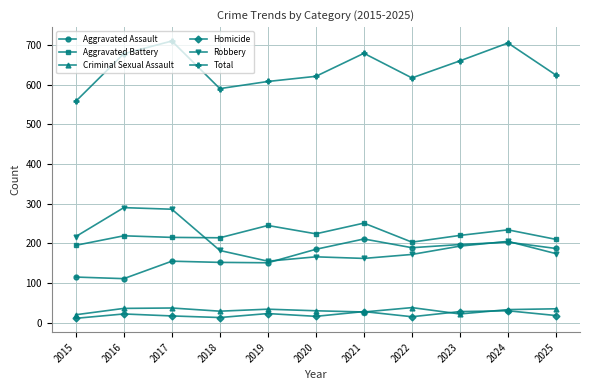

Which series has the largest total across all categories?

Total